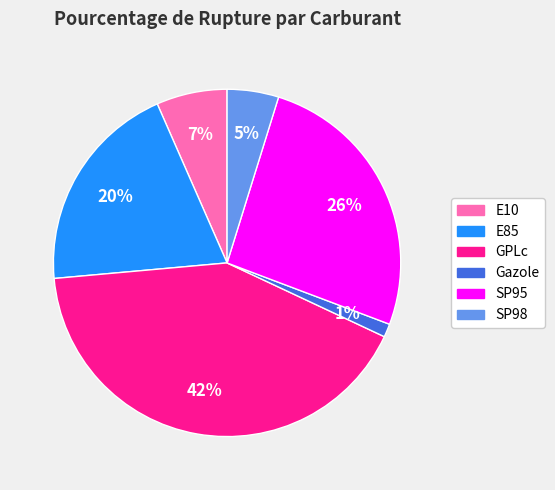

Is it true that E10 is 7% of the pie?

True